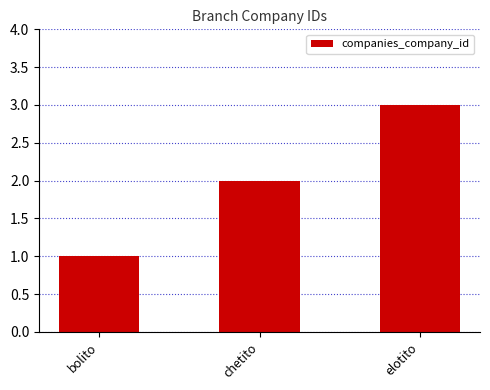

Read the value at bolito.

1